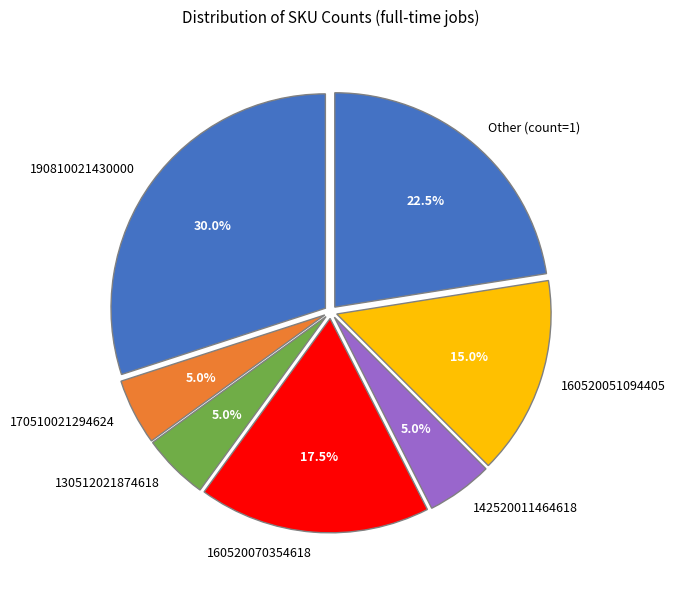

To the nearest percent, what portion does 160520051094405 represent?

15%